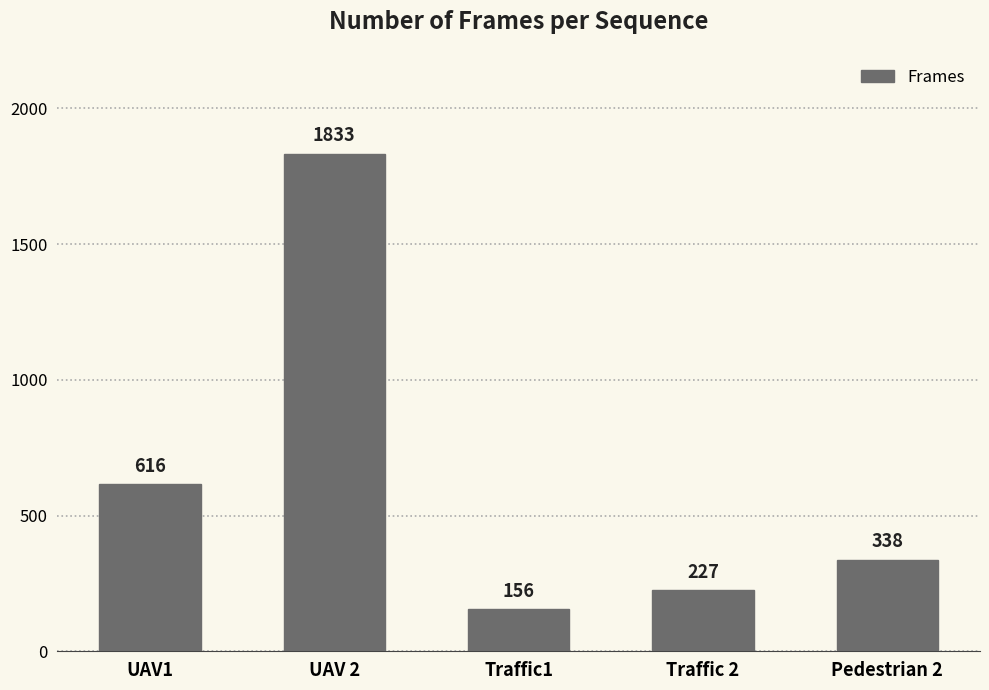

Reading left to right, extract all data points from this chart.

616	1833	156	227	338